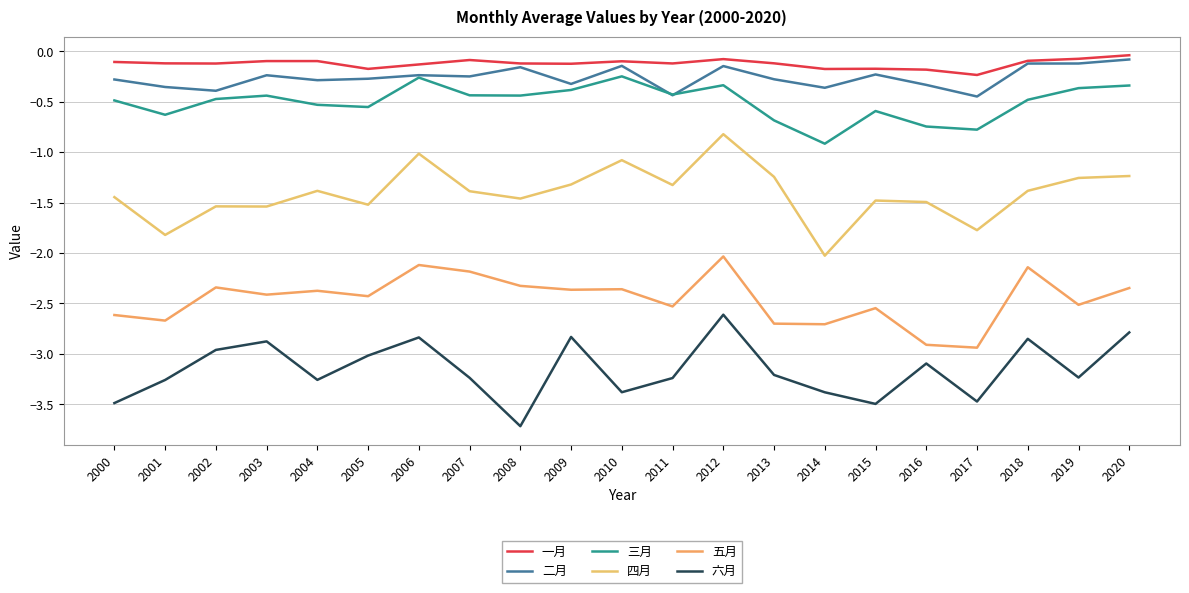

True or false: 一月 and 六月 intersect in this chart.

False